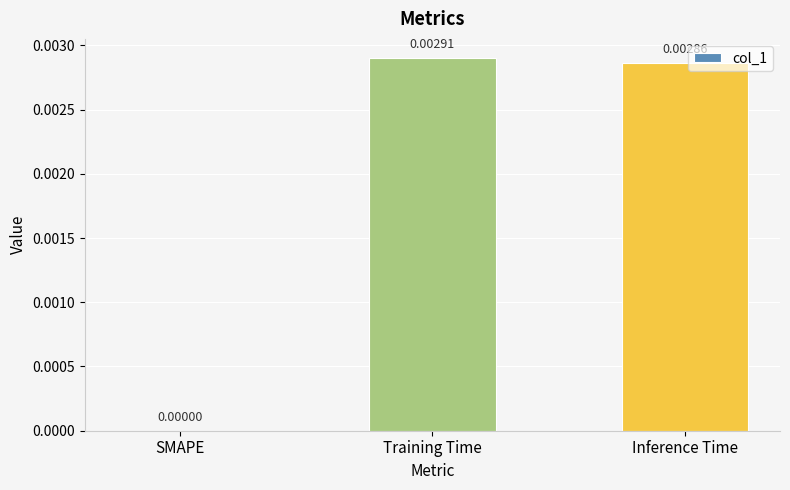

At which label is the value closest to 0?

SMAPE